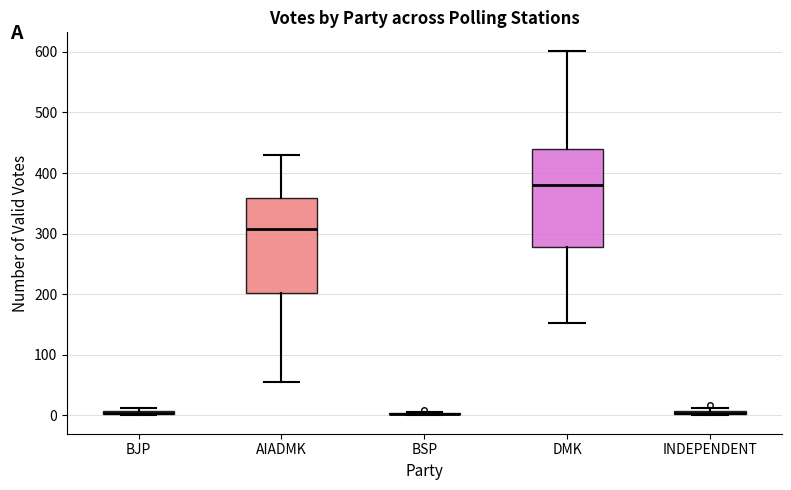

Where does the lower whisker of the box for DMK end on the y-axis? The values are not printed on the chart, so give them approximately, as read against the axis.

150